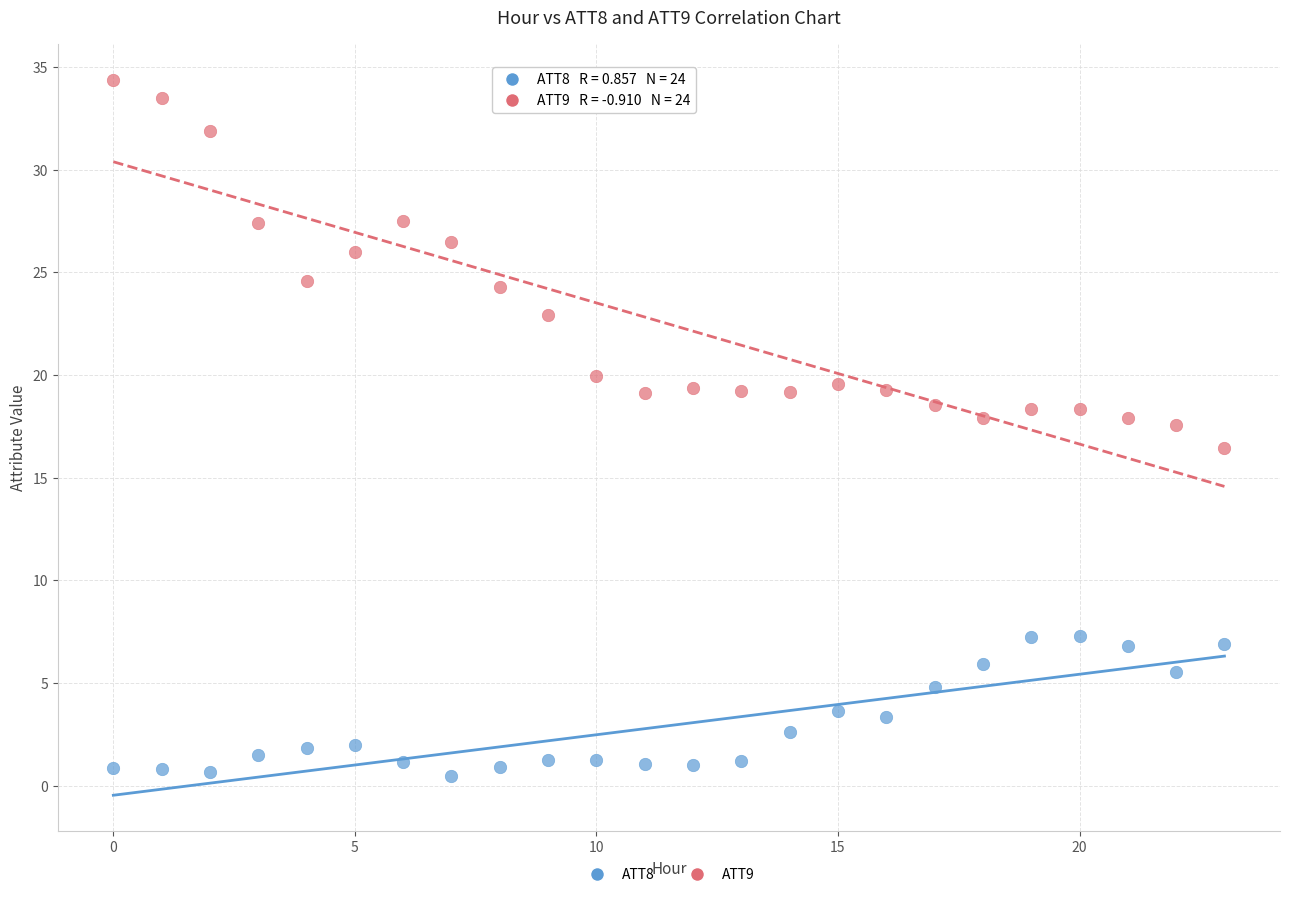

Which series has the largest Y range (max minus min)?

ATT9